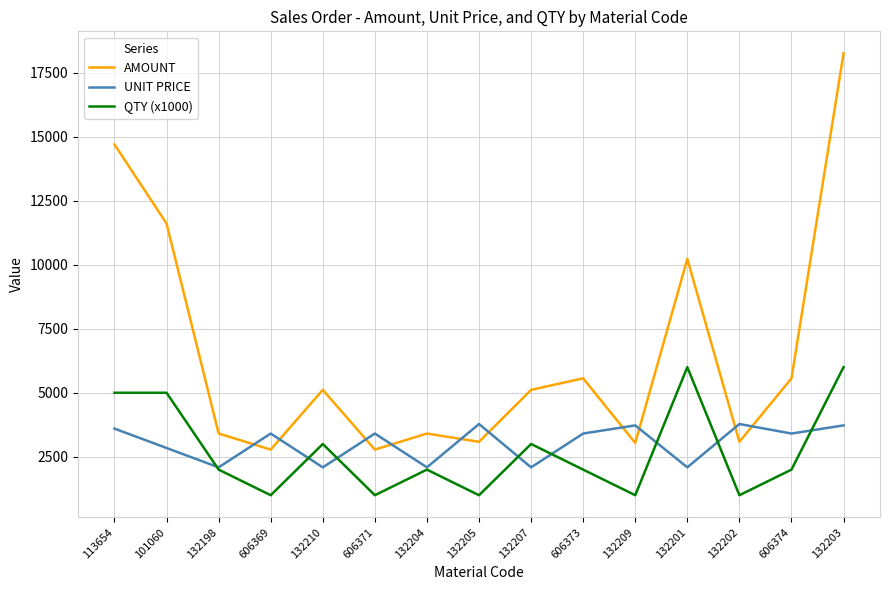

What are all the series names shown in the legend?

AMOUNT, UNIT PRICE, QTY (x1000)